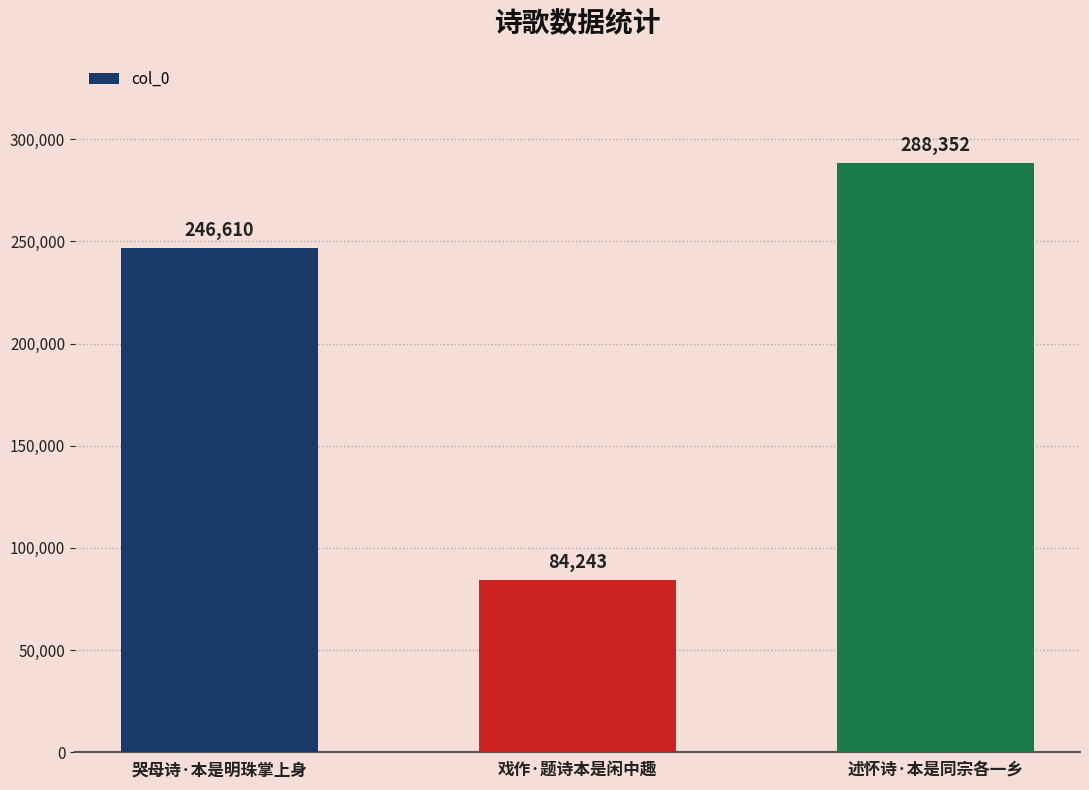

What is the ratio of the value at 述怀诗·本是同宗各一乡 to the value at 戏作·题诗本是闲中趣?

3.4